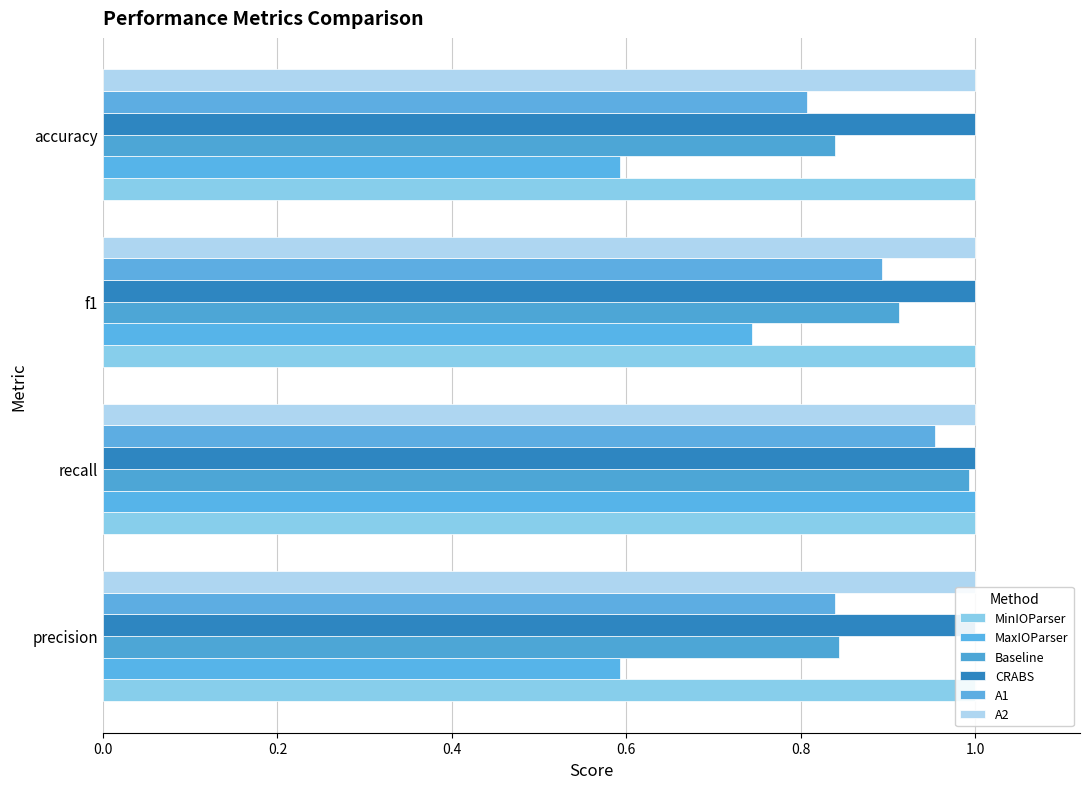

How many bars are there in total?

24